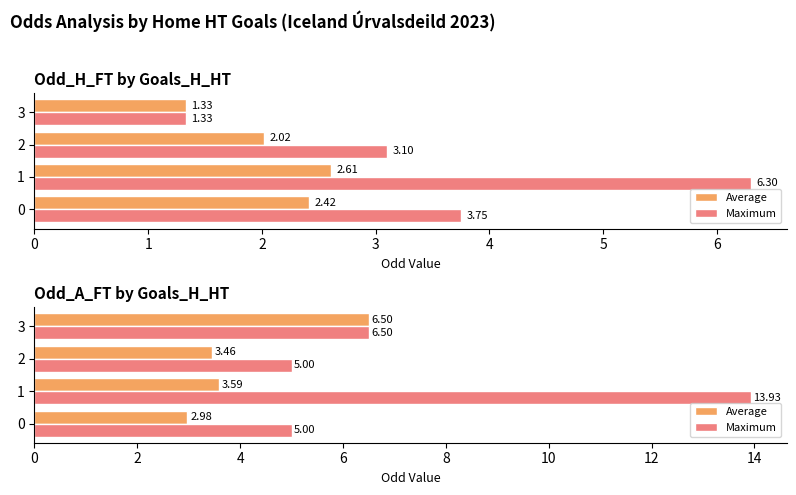

Rank the categories by Average value from lowest to highest.

0, 2, 1, 3